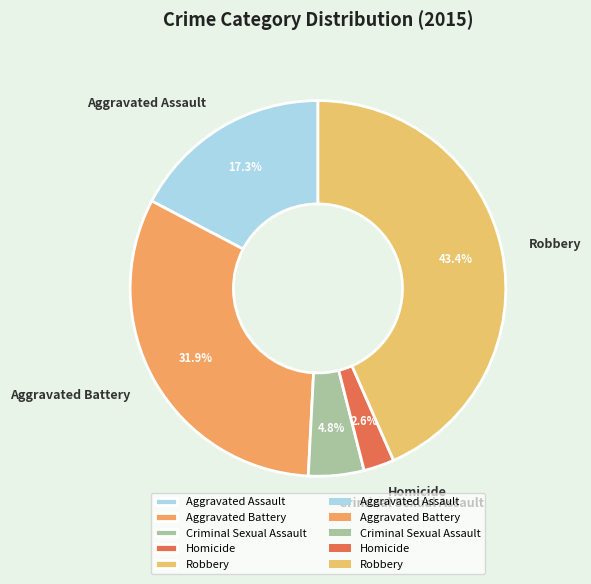

Which category has the smallest portion of the pie?

Homicide